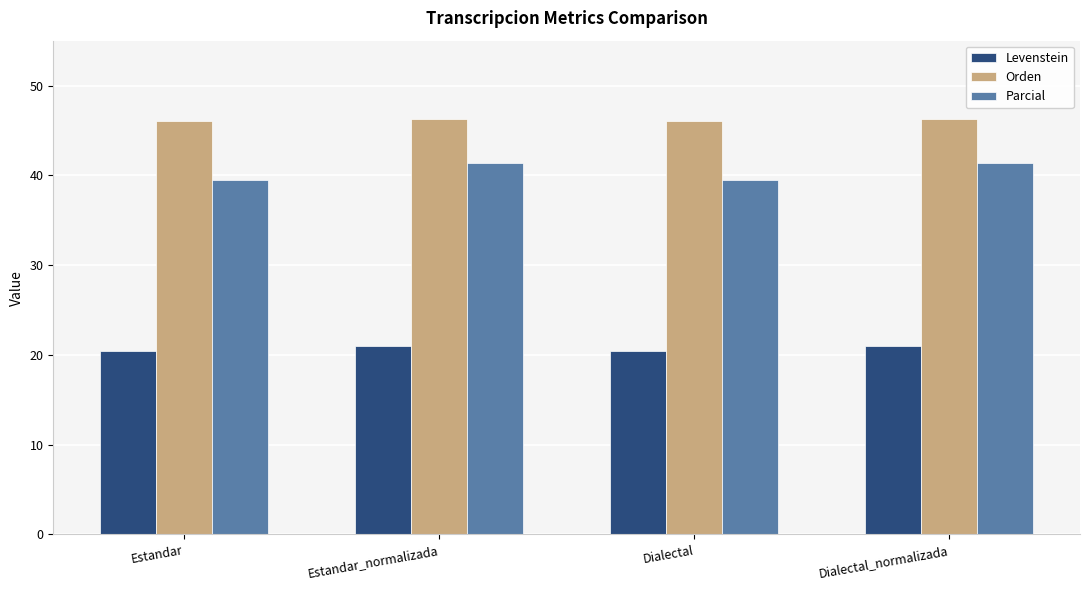

What are all the series names shown in the legend?

Levenstein, Orden, Parcial